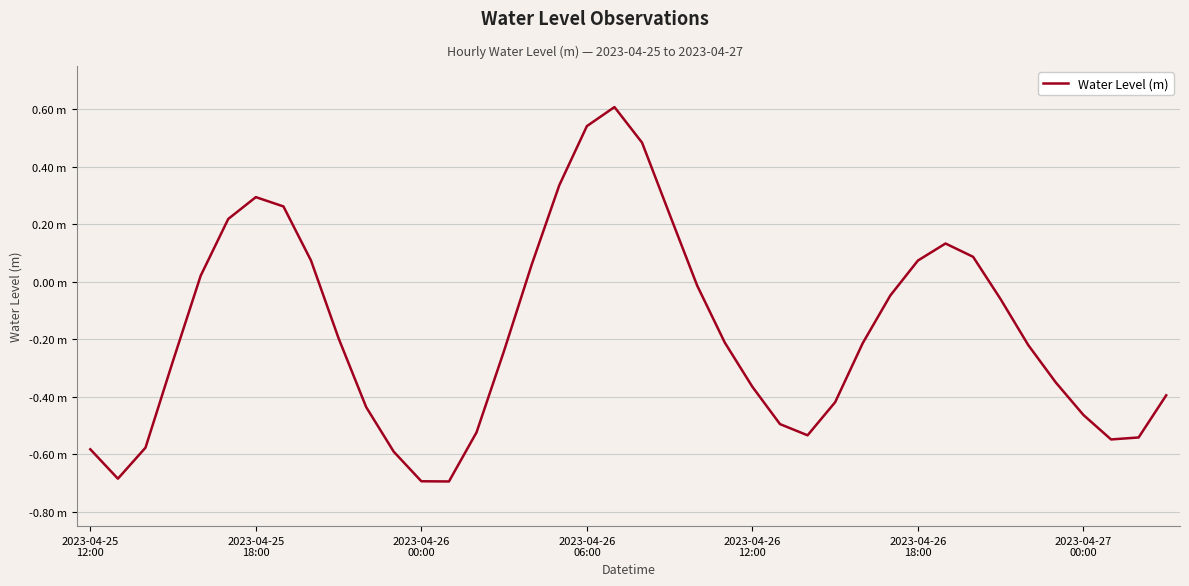

Does the chart have visible grid lines?

Yes